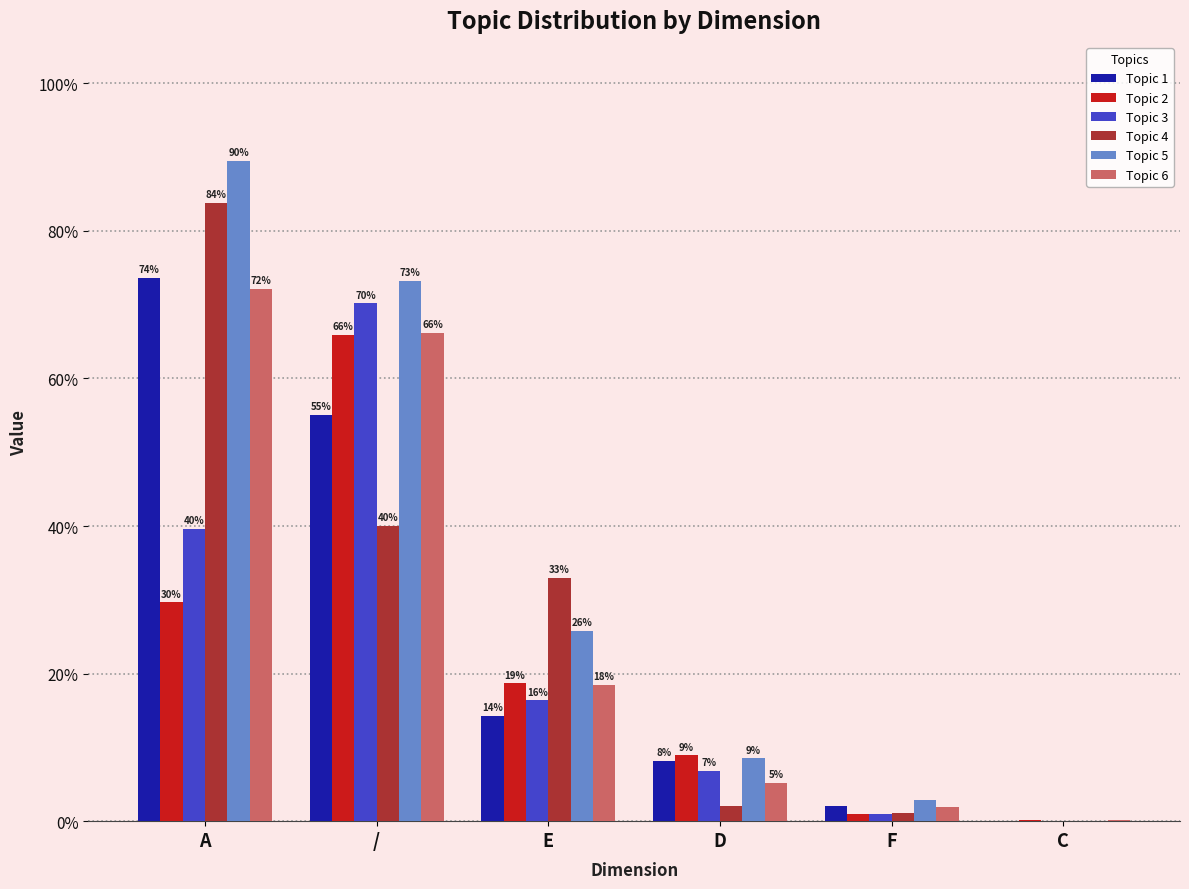

Which series has the largest range (max minus min)?

Topic 5